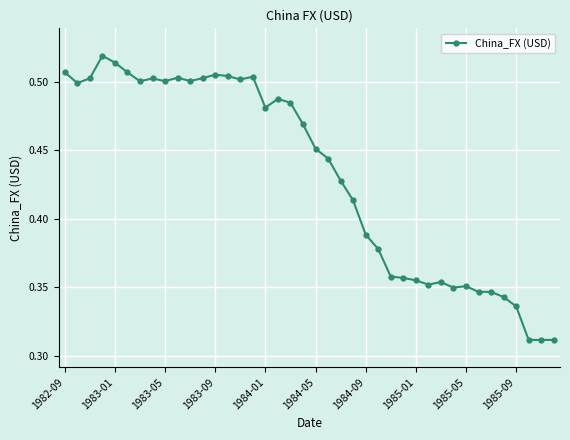

True or false: the data has more than 2 interior local peaks.

True